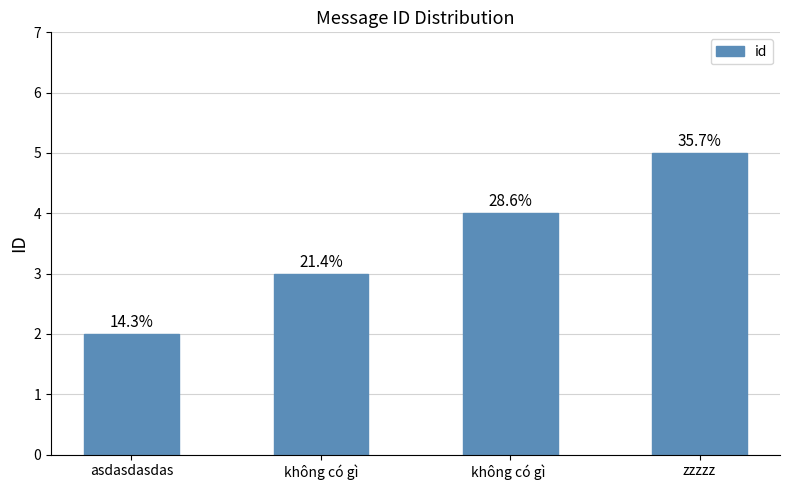

Rank the categories by value from lowest to highest.

asdasdasdas, không có gì, không có gì , zzzzz